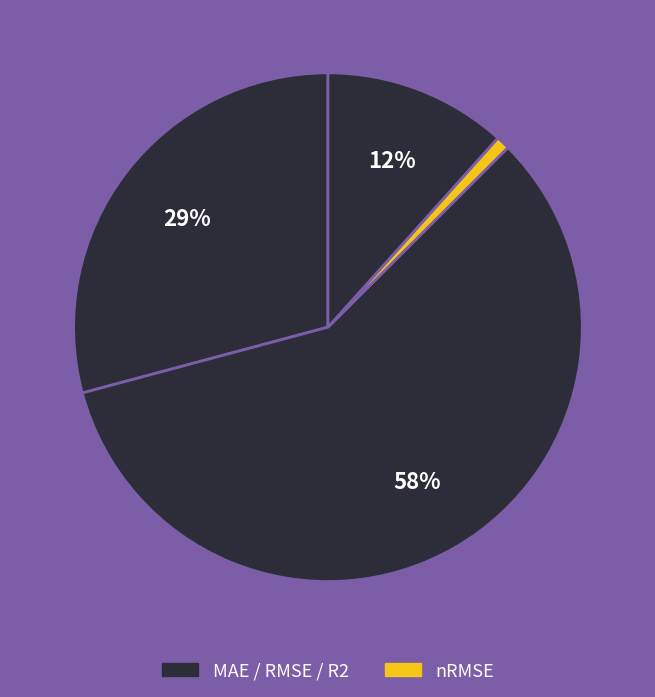

How many slices are in this pie chart?

4